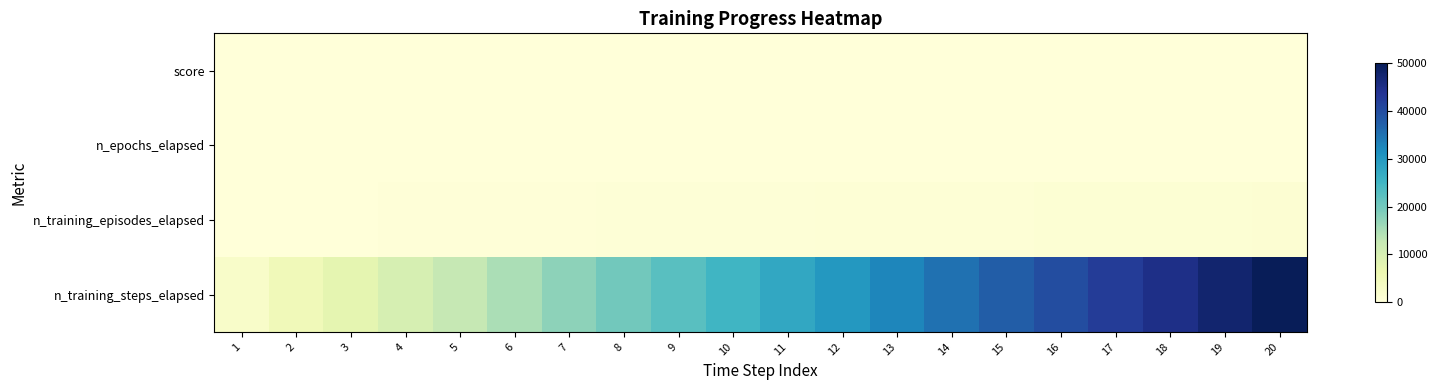

Between 3 and 14, which is larger?

14